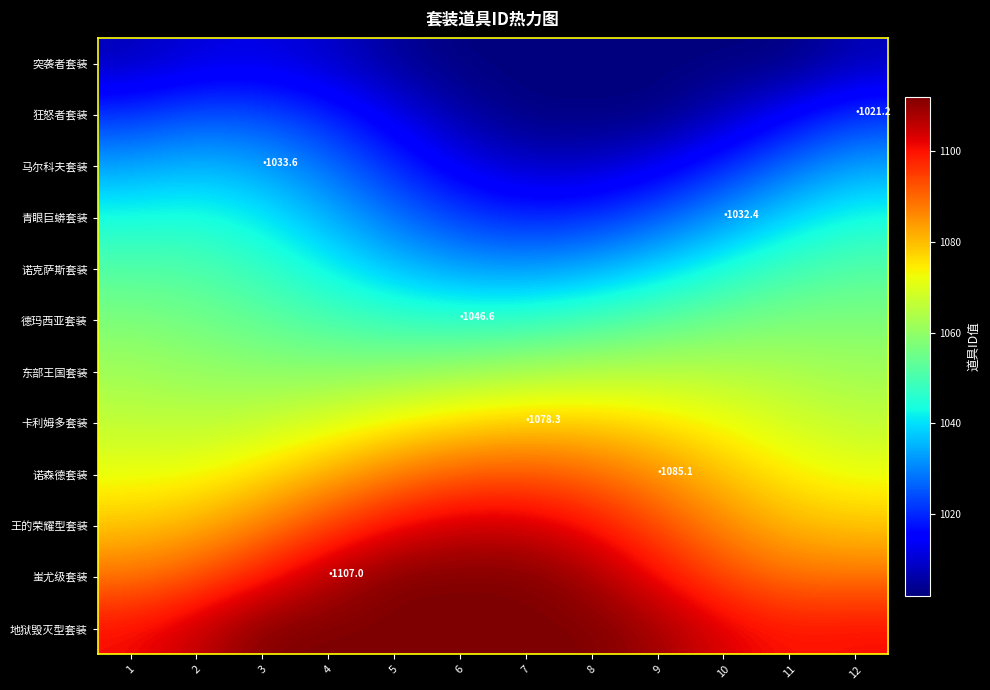

At which category does the chart reach its minimum across all series?

6